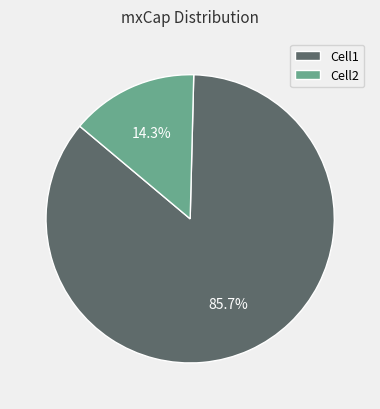

To the nearest percent, what is the difference between the largest and smallest slice percentages?

71%